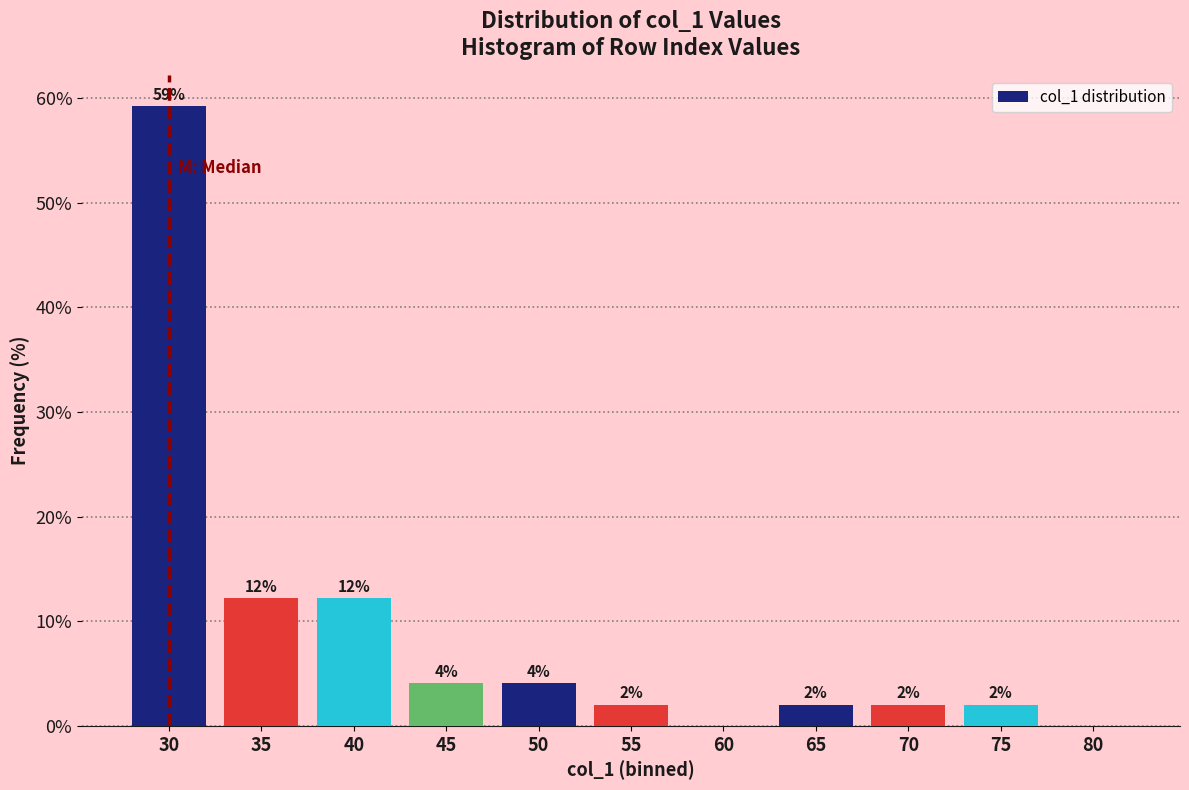

Over which range of the x-axis is the bar tallest?

28 to 33